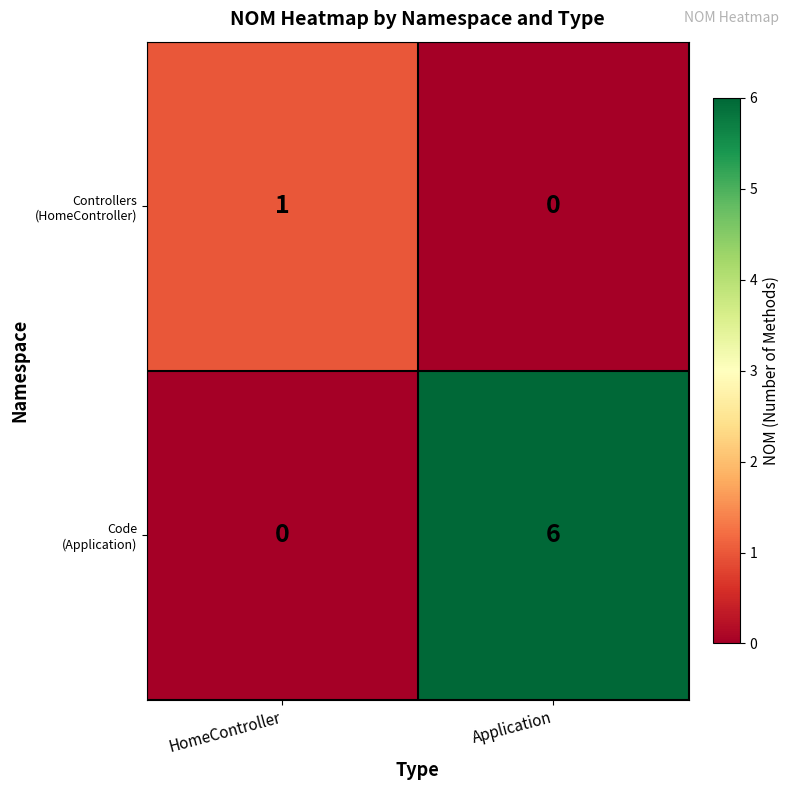

At which category does the chart reach its peak across all series?

Application